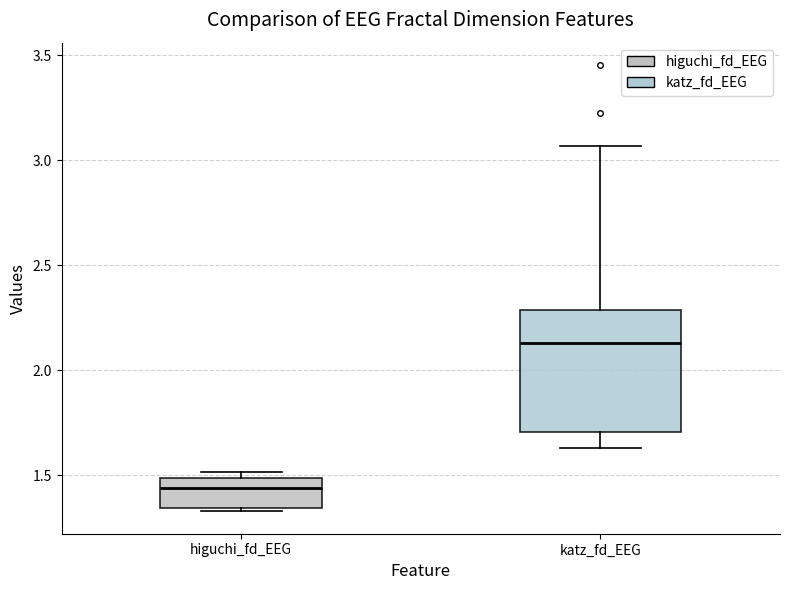

Where does the median line of the box for higuchi_fd_EEG sit on the y-axis? The values are not printed on the chart, so give them approximately, as read against the axis.

1.45